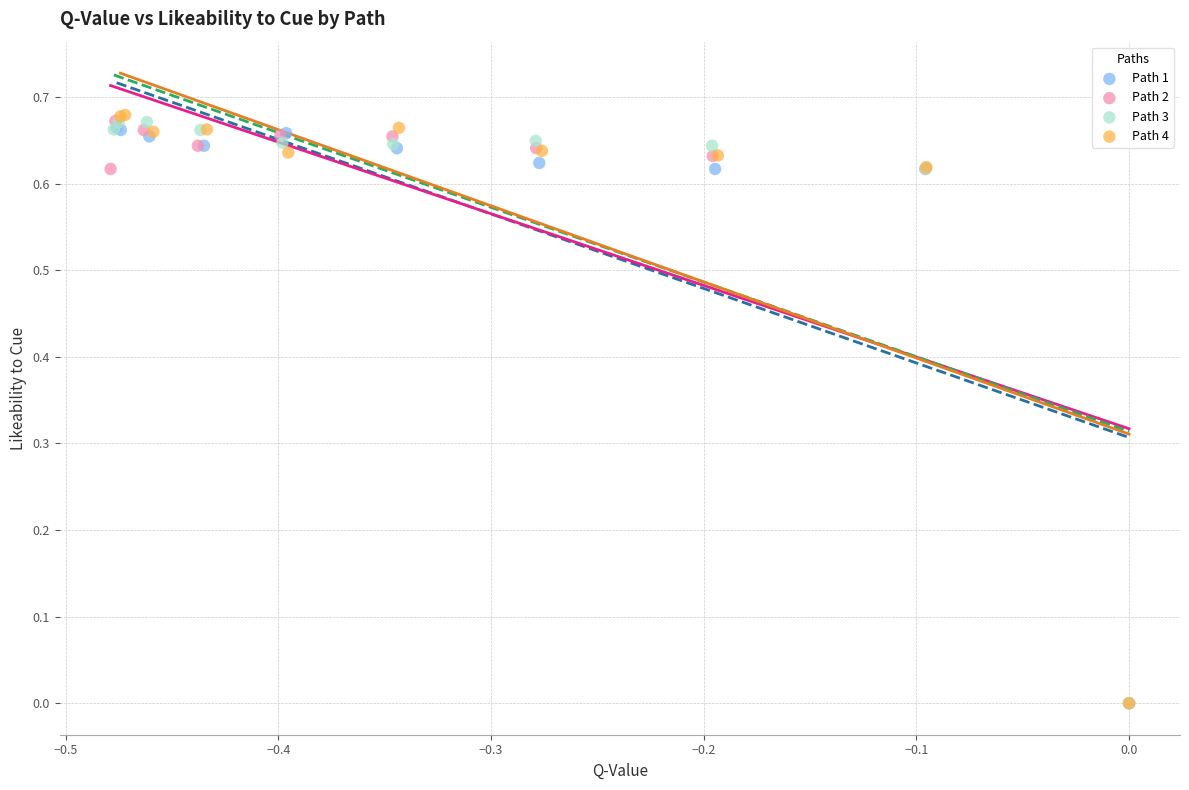

Which series contains the highest Y value?

Path 4